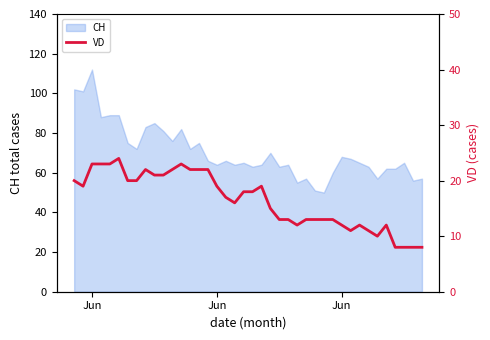

What is the difference between the second highest and second lowest values?

15